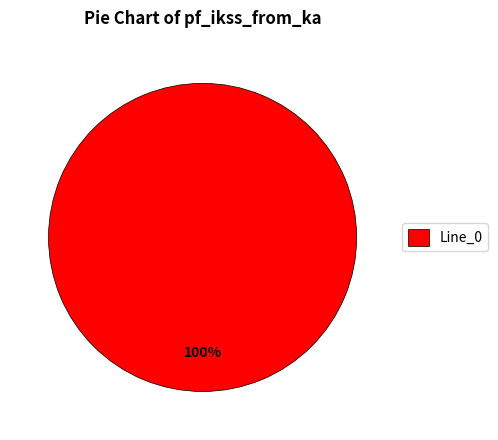

Rank the categories by value from highest to lowest.

Line_0